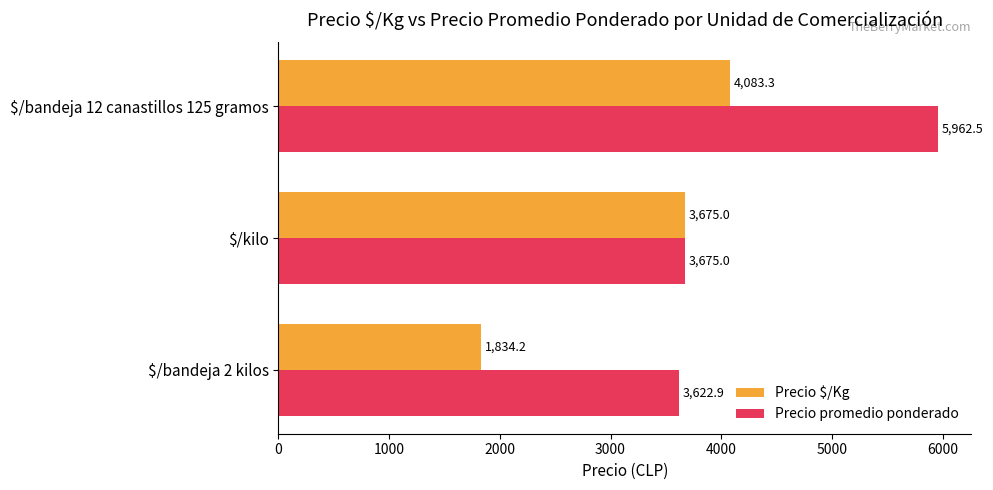

Which series has the largest range (max minus min)?

Precio promedio ponderado